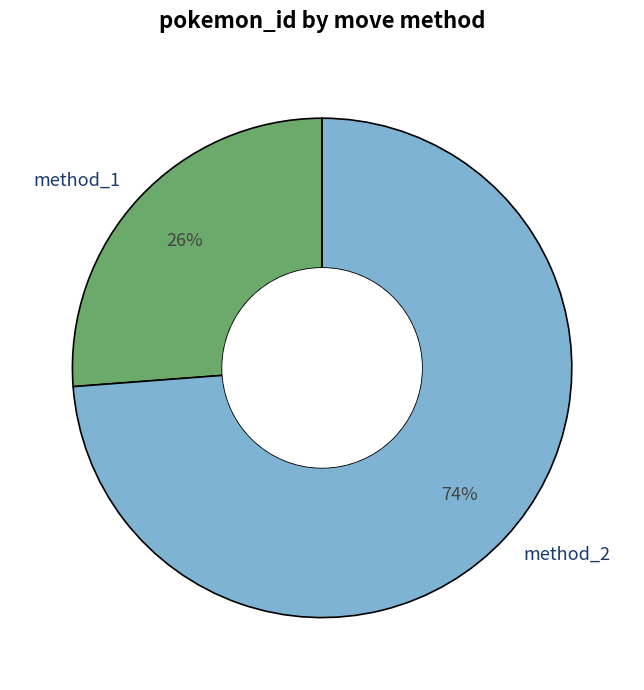

What percentage is the method_2 slice, to the nearest percent?

74%